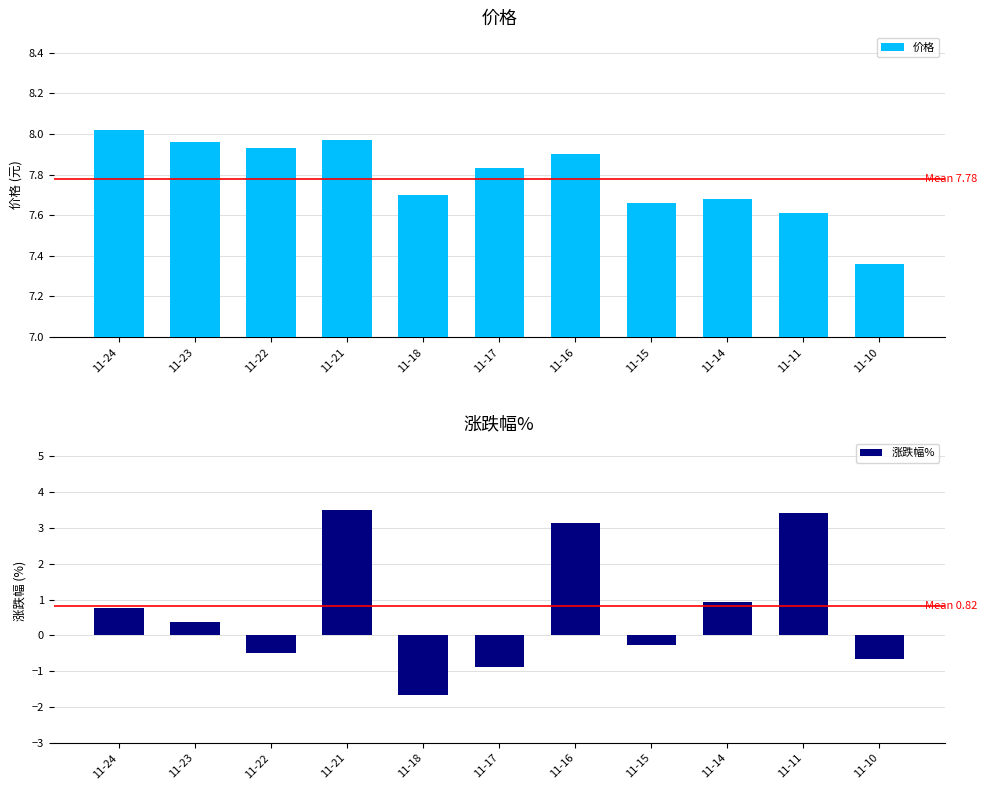

Reading right to left, list all the values displayed in this chart.

价格: 11-10=7.4	11-11=7.6	11-14=7.7	11-15=7.7	11-16=7.9	11-17=7.8	11-18=7.7	11-21=8.0	11-22=7.9	11-23=8.0	11-24=8.0
涨跌幅%: 11-10=-0.7	11-11=3.4	11-14=0.9	11-15=-0.3	11-16=3.1	11-17=-0.9	11-18=-1.7	11-21=3.5	11-22=-0.5	11-23=0.4	11-24=0.8